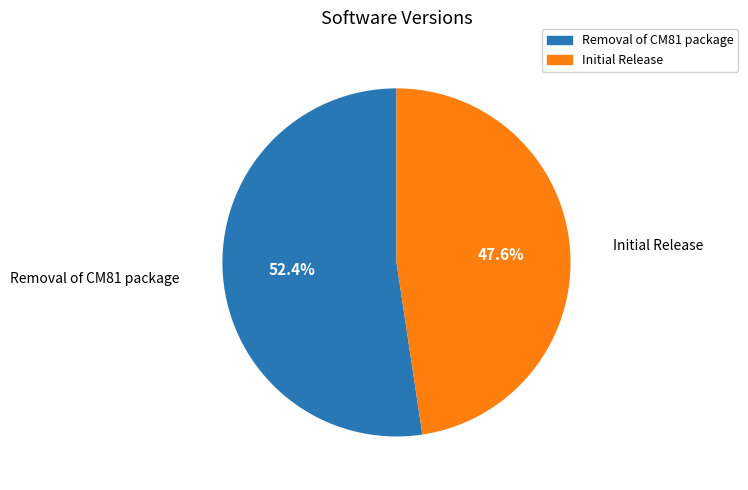

What percentage is the Removal of CM81 package slice, to the nearest percent?

52%